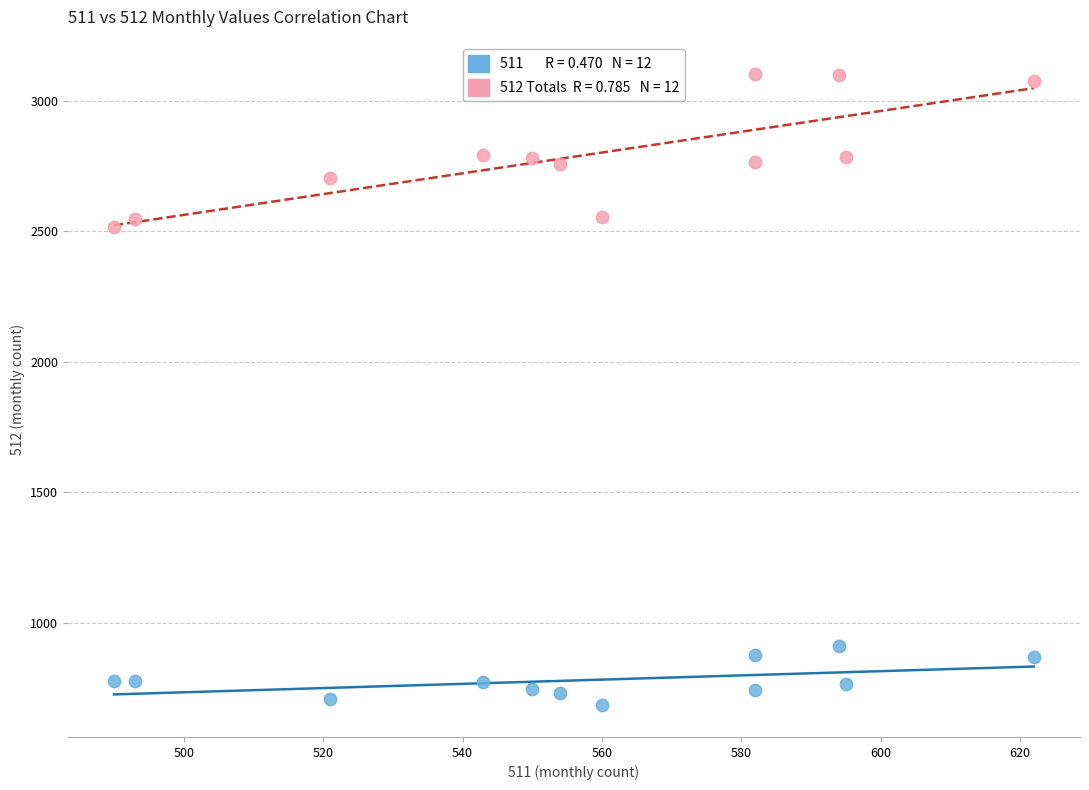

Across all data points, what is the range of Y values (max minus min)?

2419